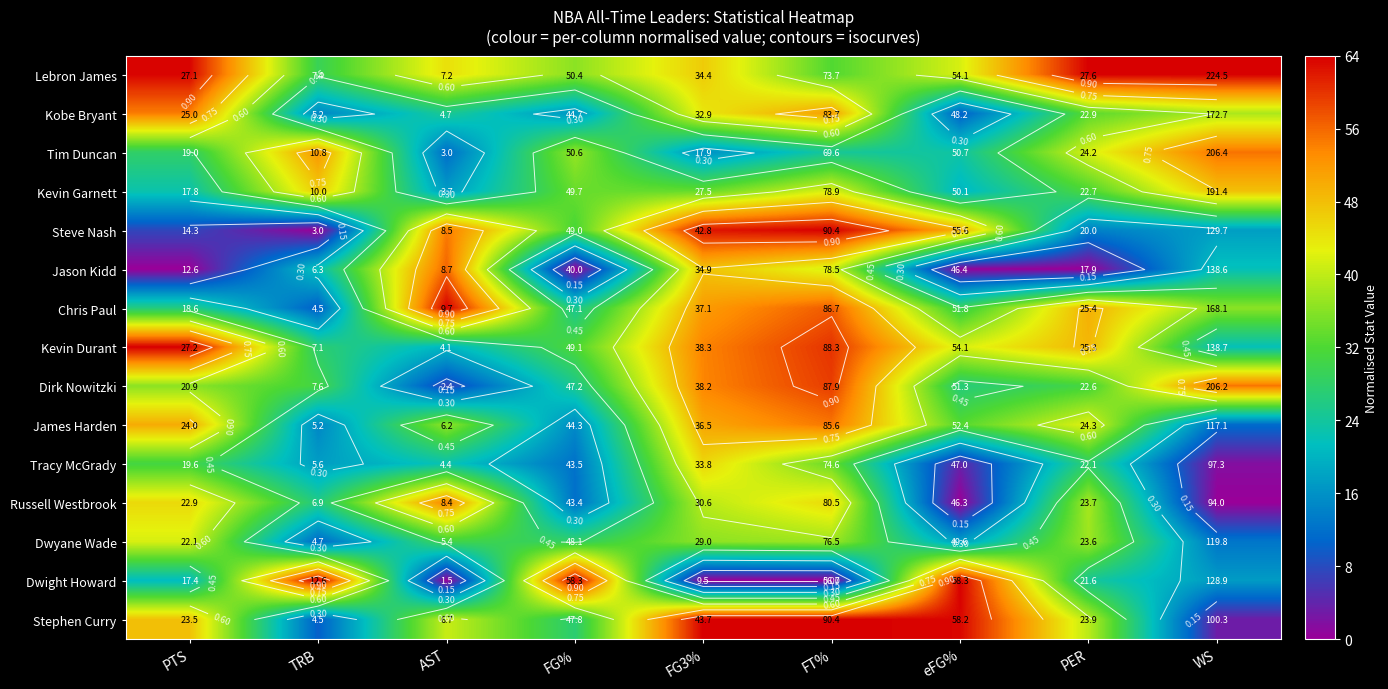

Which has a higher value, FG% or TRB?

FG%